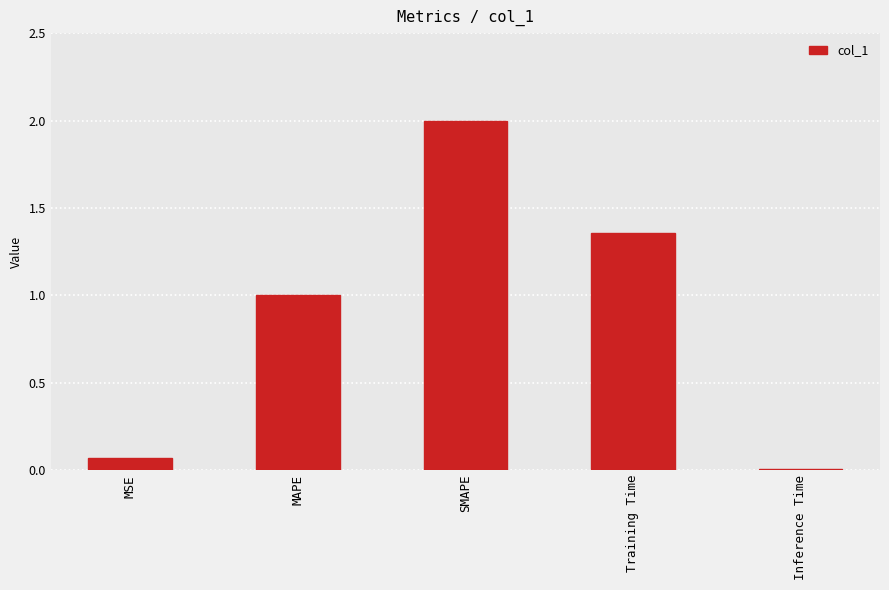

How many data points are less than 1?

2